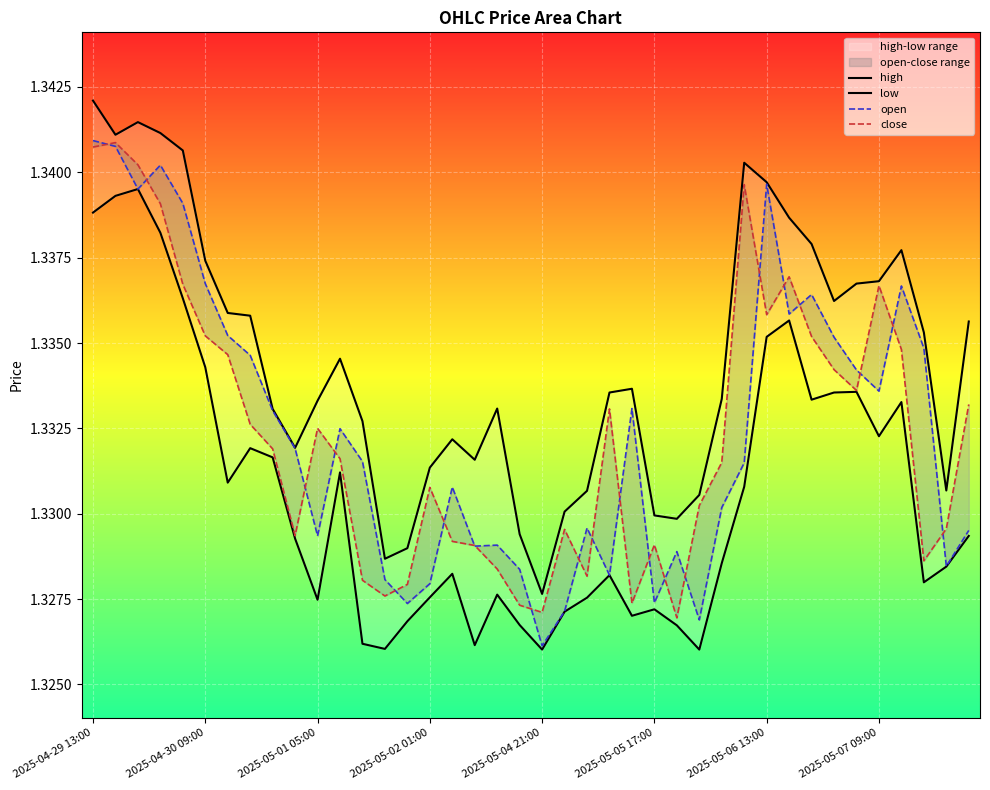

At which category is the sum across all series the highest?

2025-04-29 13:00